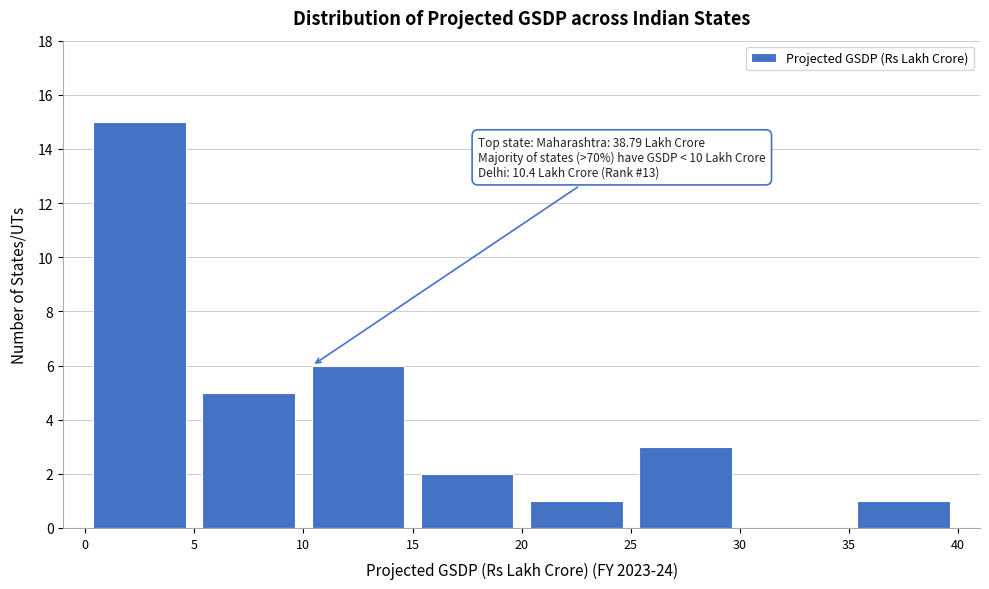

Which range on the x-axis has the tallest bar?

0 to 5